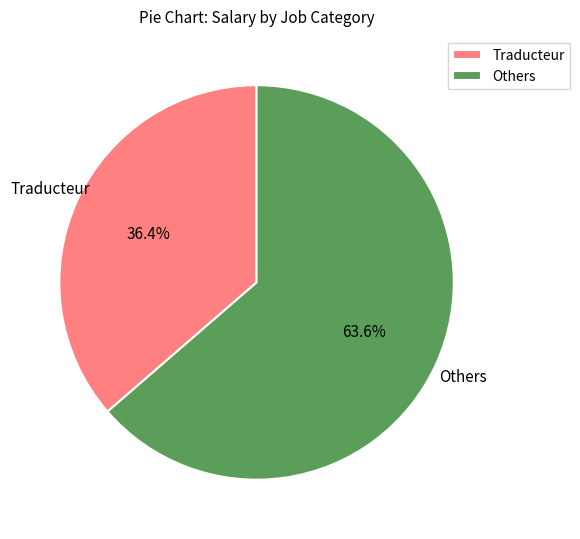

Combined, what portion of the pie is Traducteur and Others?

100.0%